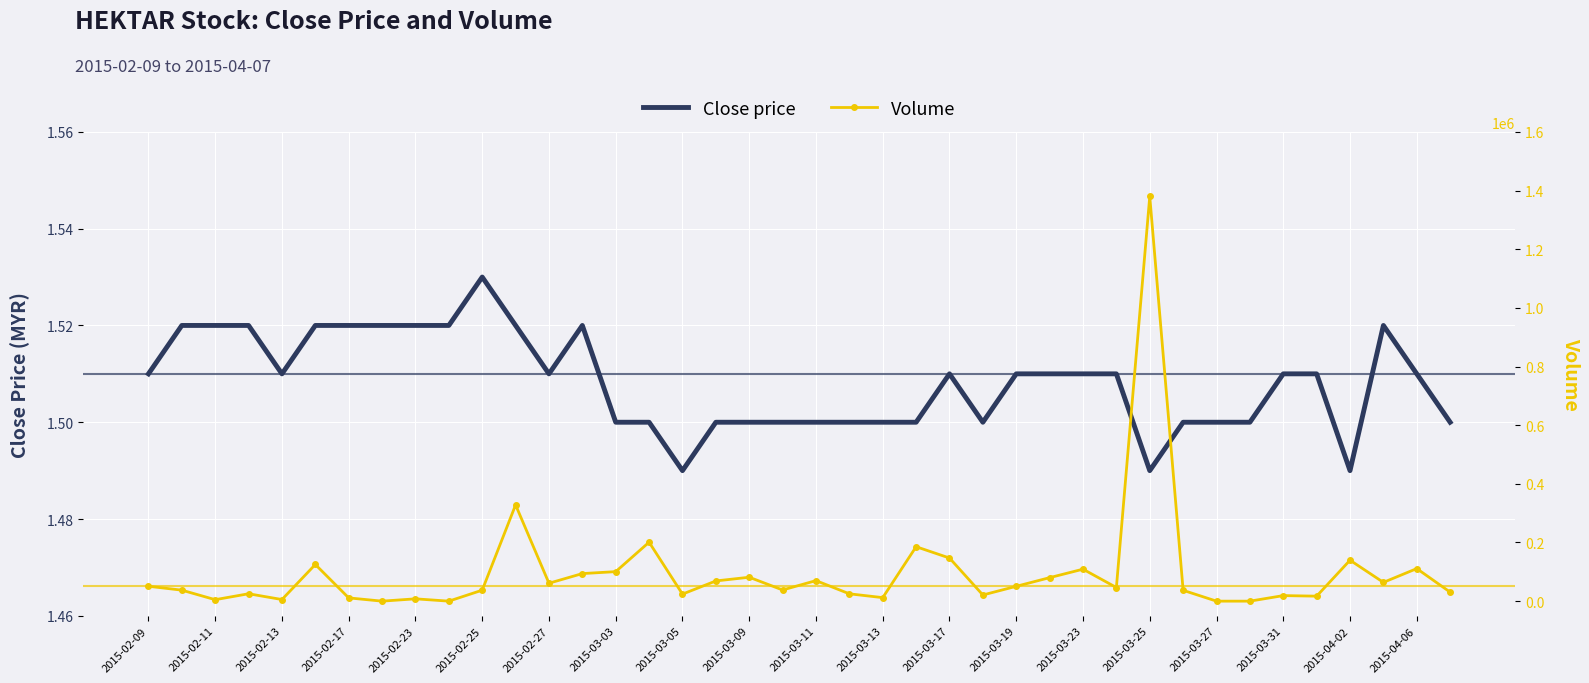

What is the average value of the Close price series?

1.5